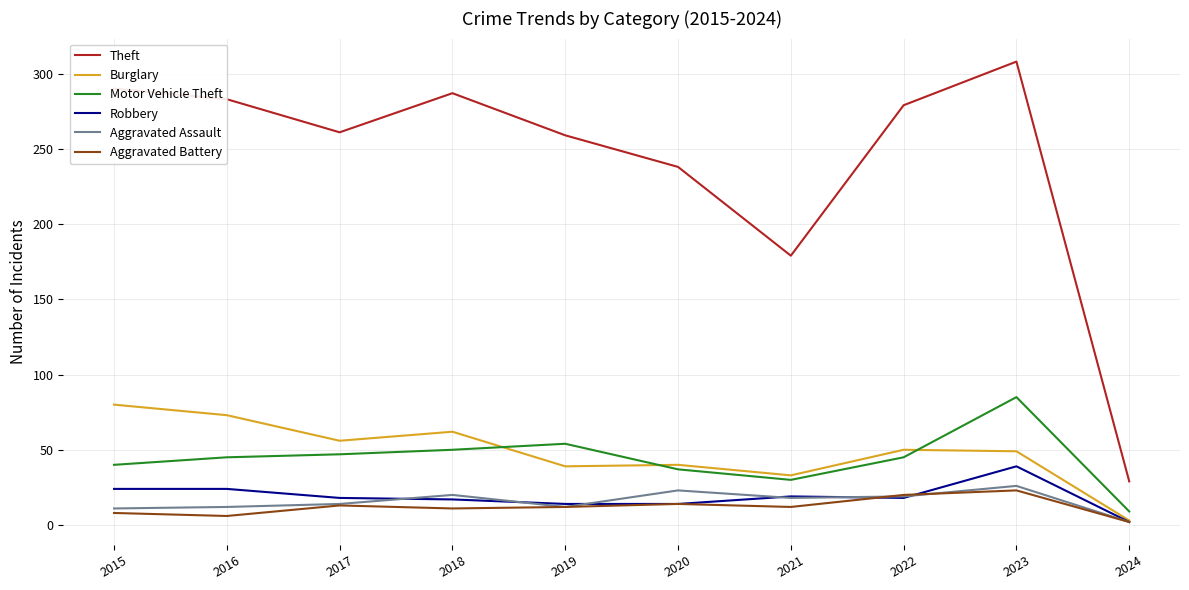

Which series changed the most between 2015 and 2023?

Motor Vehicle Theft